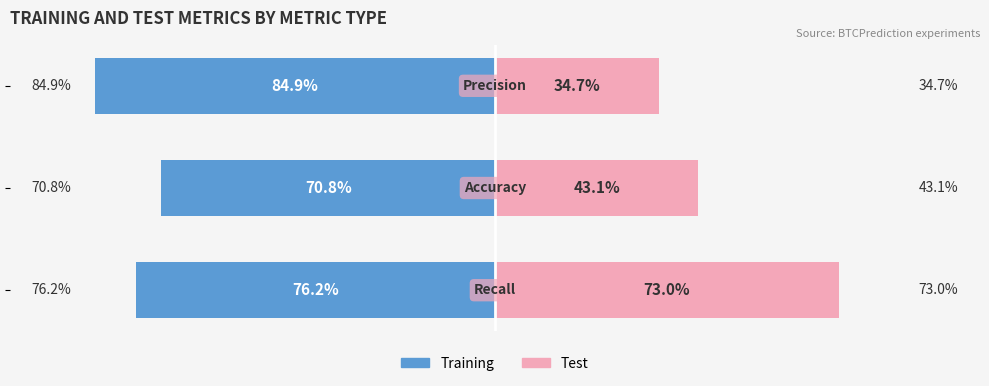

At how many categories does at least one series exceed 0?

3